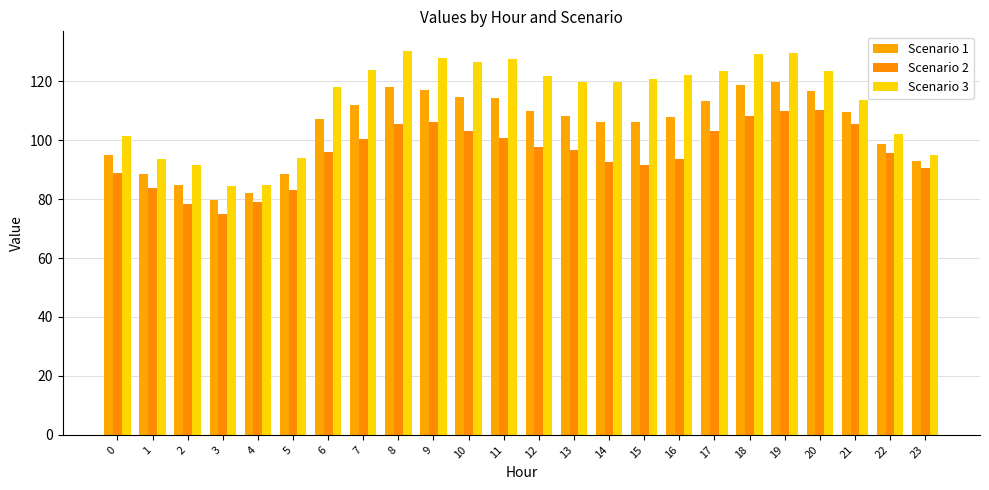

How many groups of bars are there?

24